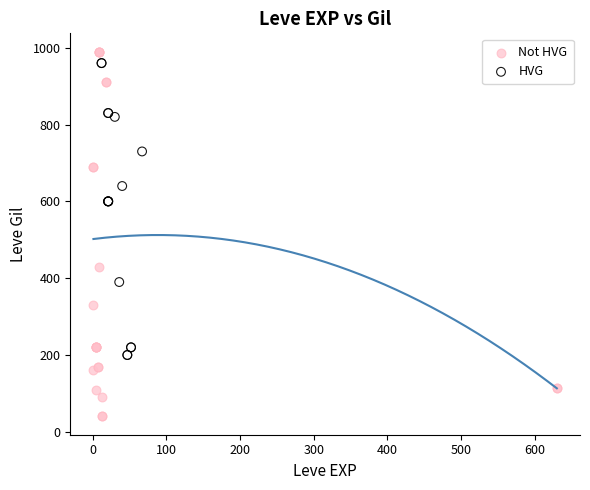

Which series reaches the minimum Y coordinate?

Not HVG